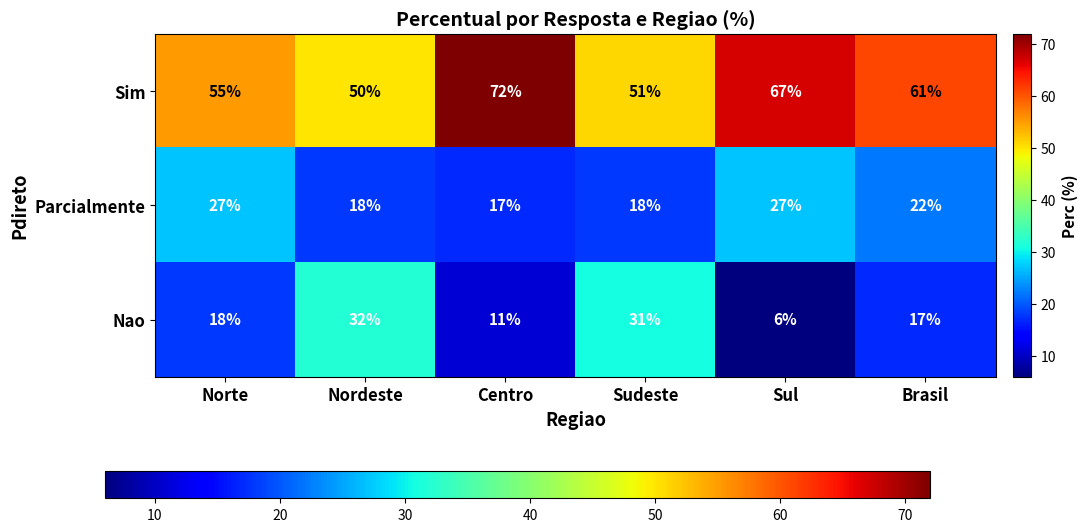

What is the spread (max minus min) of values at Nordeste?

32